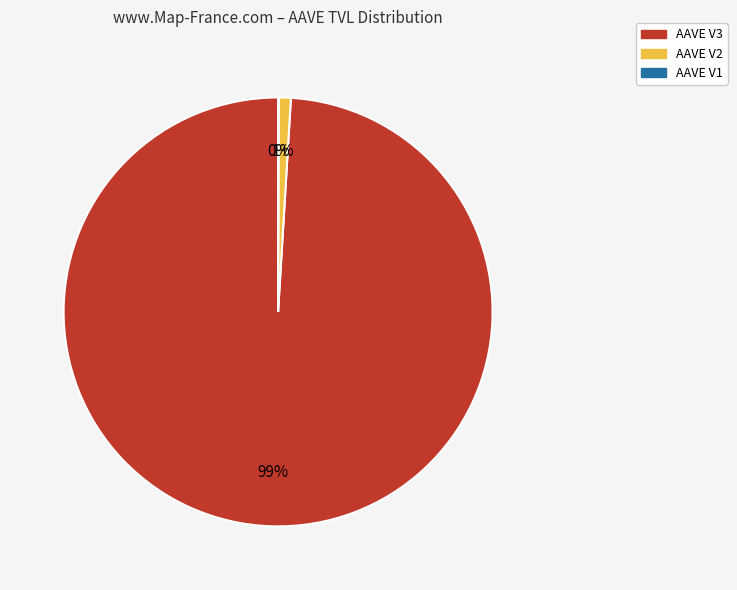

What percentage is the AAVE V2 slice, to the nearest percent?

1%